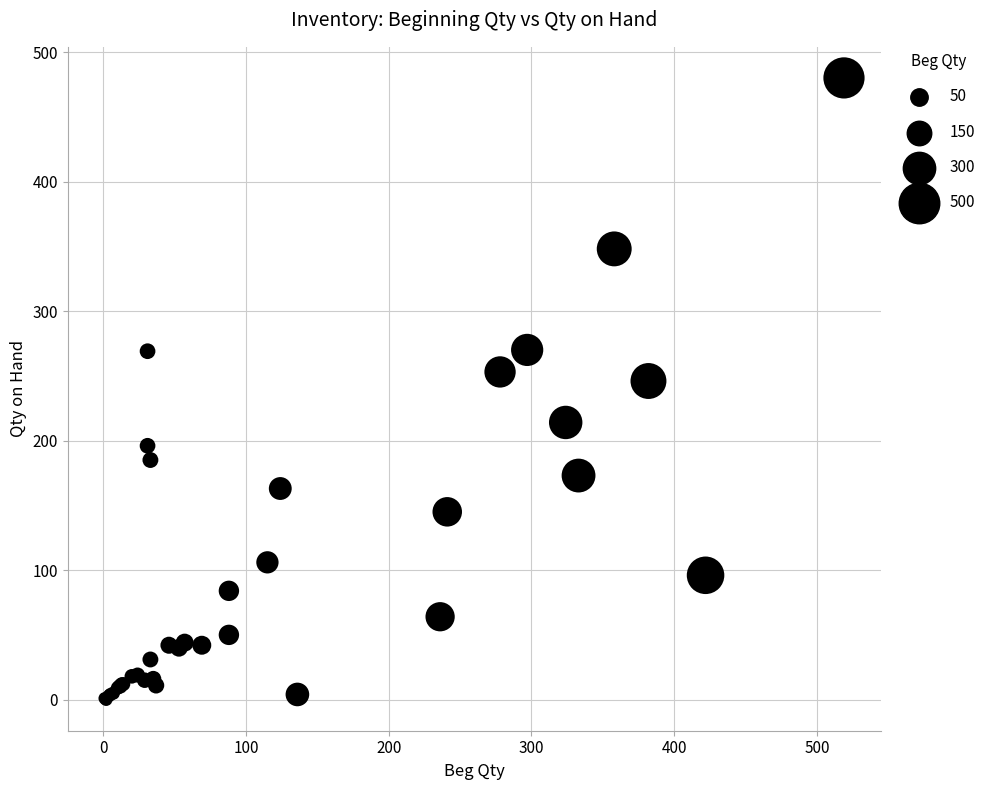

What Y value in the scatter plot is closest to 240?

246